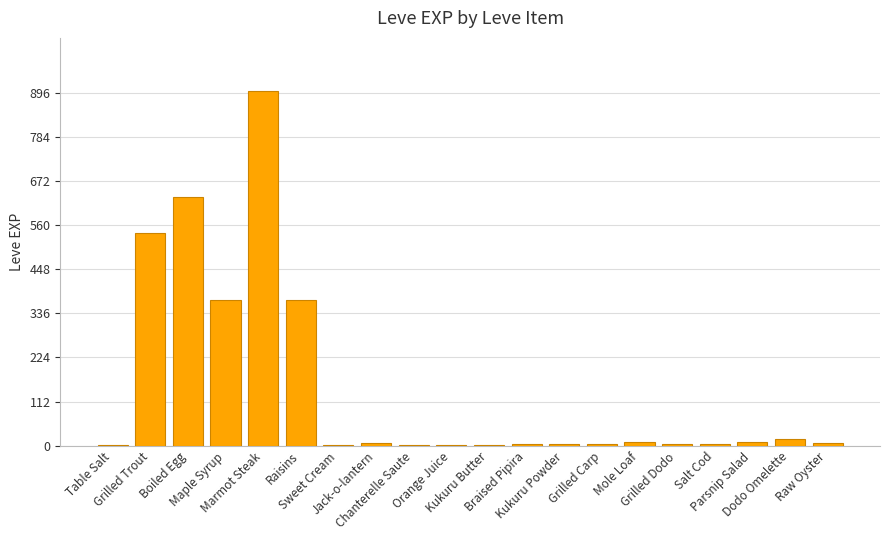

Approximately how many times larger is the value at Kukuru Butter compared to Mole Loaf?

0.1